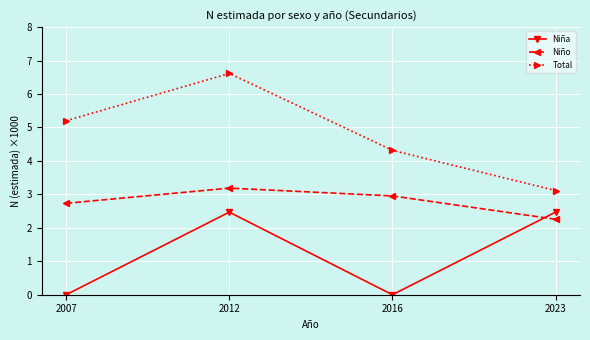

What are all the series names shown in the legend?

Niña, Niño, Total